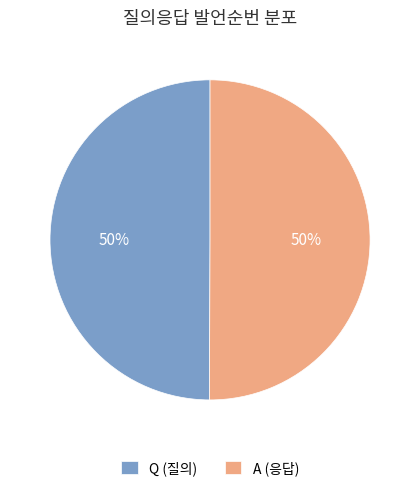

The Q slice represents 42% of the pie. True or false?

False